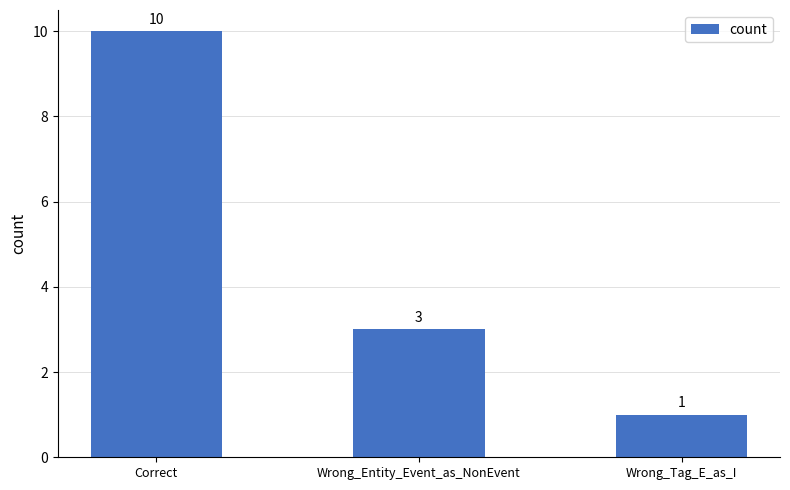

Reading left to right, what are all the values shown in this chart?

Correct=10	Wrong_Entity_Event_as_NonEvent=3	Wrong_Tag_E_as_I=1